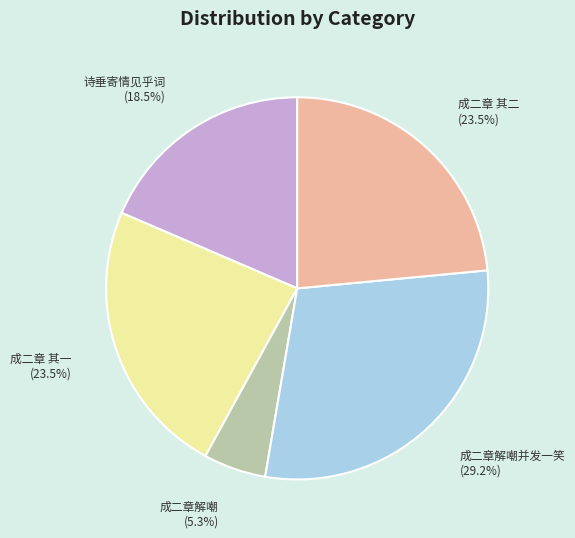

Is there a majority slice in this chart?

No